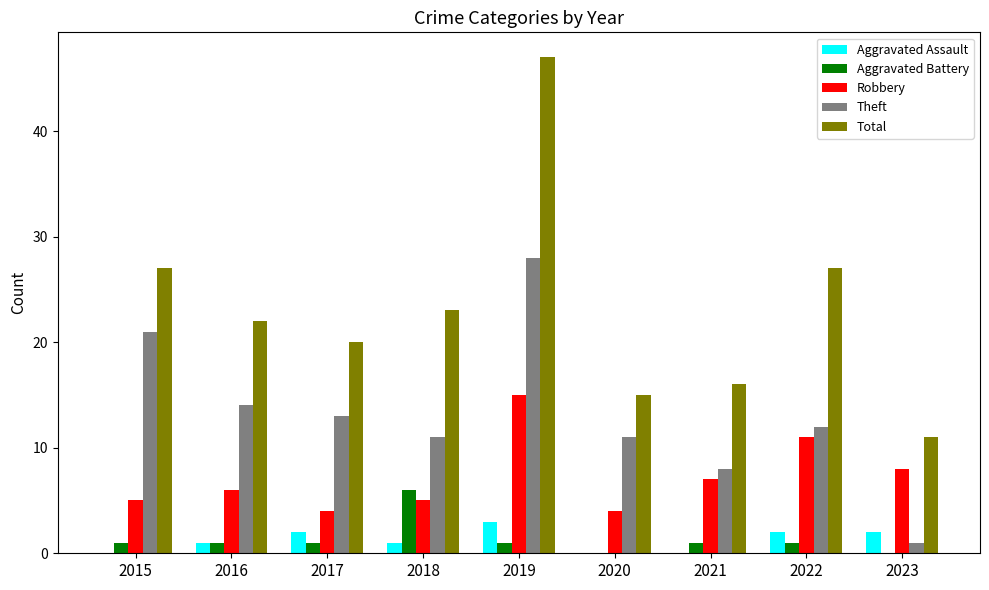

What is the difference between the Robbery values at 2019 and 2015?

10